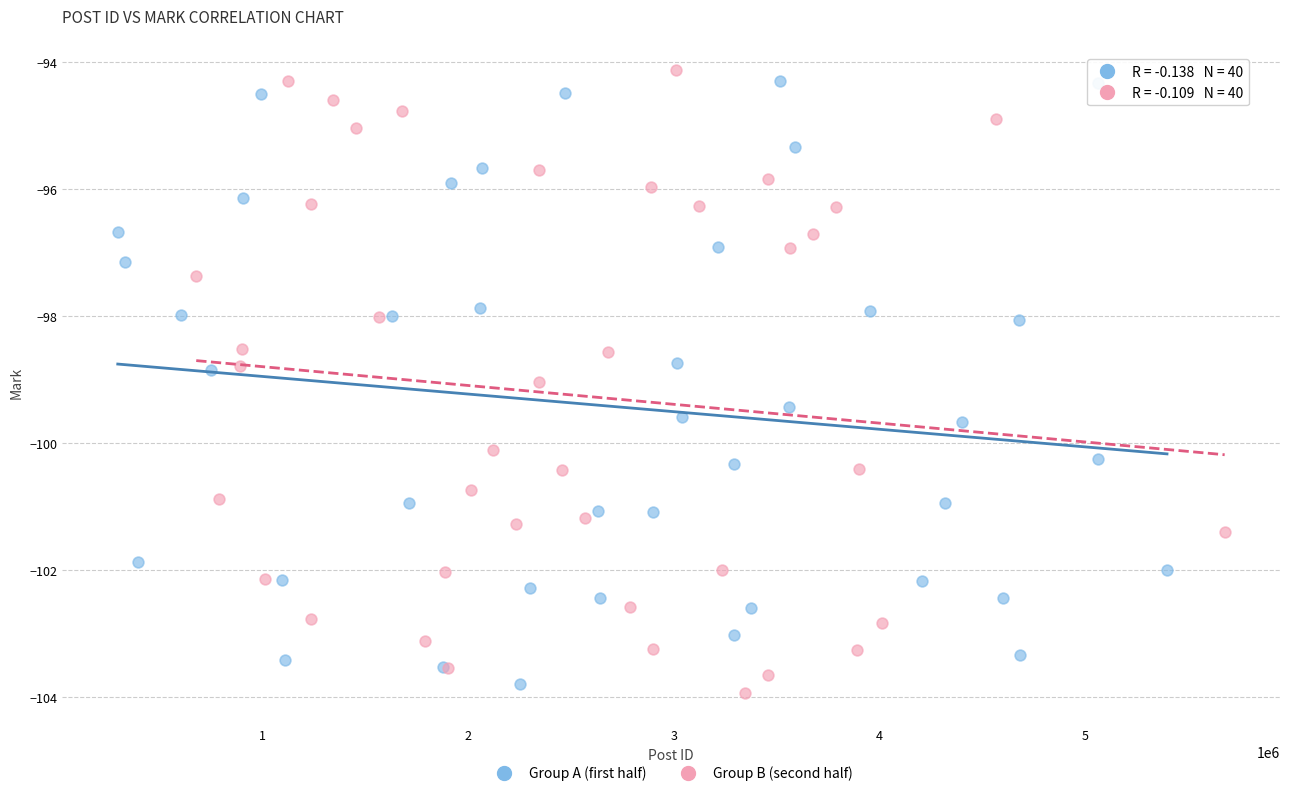

What are all the series names shown in the legend?

Group A (first half), Group B (second half)